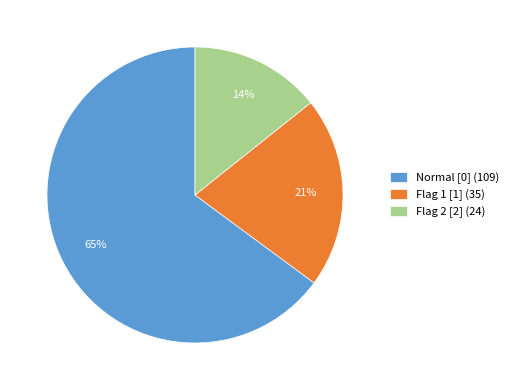

Is there a majority slice in this chart?

Yes